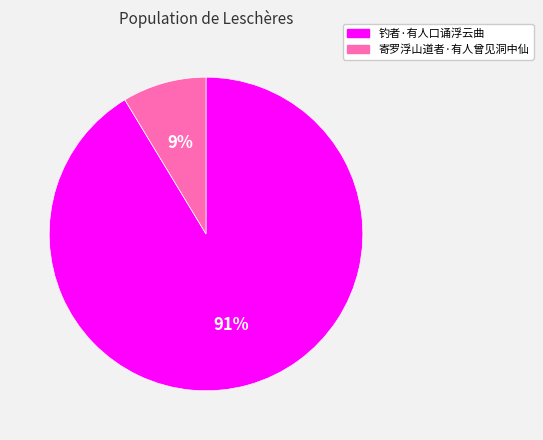

Is it true that 钓者·有人口诵浮云曲 is 79% of the pie?

False